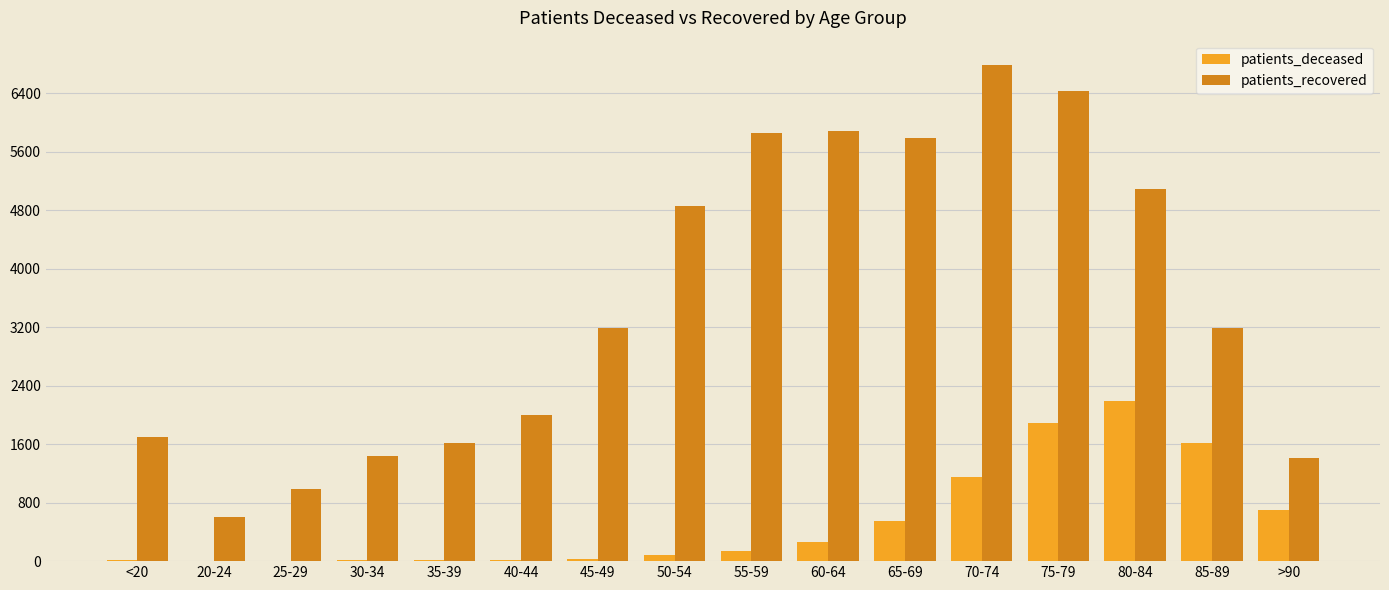

Which series has the largest total across all categories?

patients_recovered